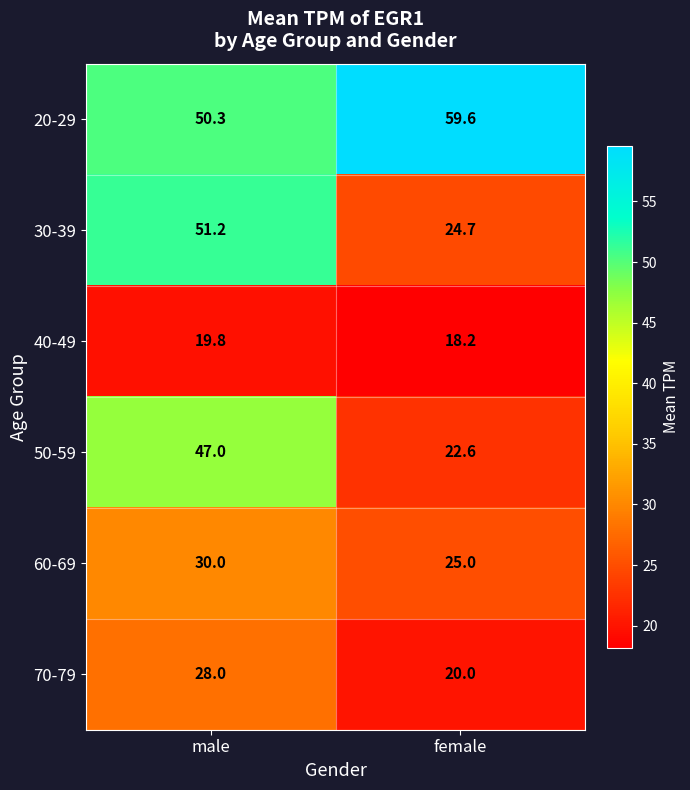

Reading left to right, transcribe all the data shown in this chart.

20-29: male=50.3	female=59.6
30-39: male=51.2	female=24.7
40-49: male=19.8	female=18.2
50-59: male=47.0	female=22.6
60-69: male=30.0	female=25.0
70-79: male=28.0	female=20.0